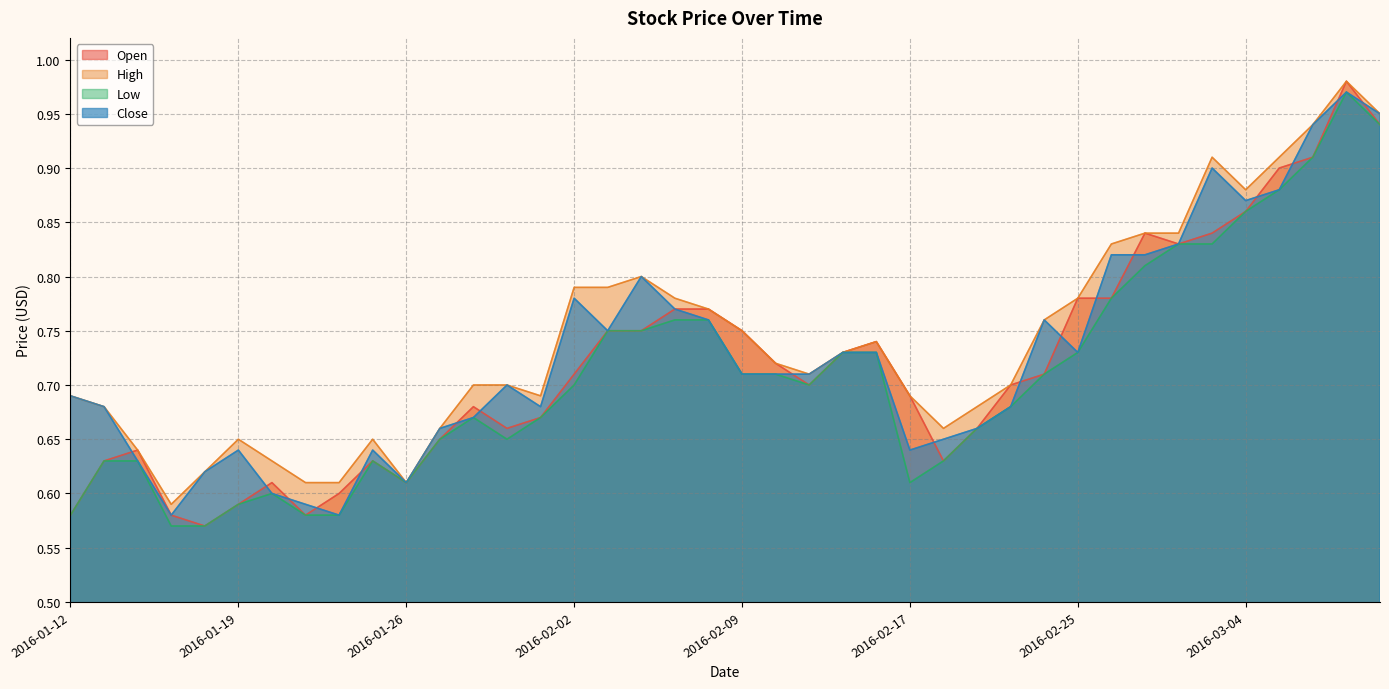

What is the difference between the maximum and minimum values in the Close series?

0.4